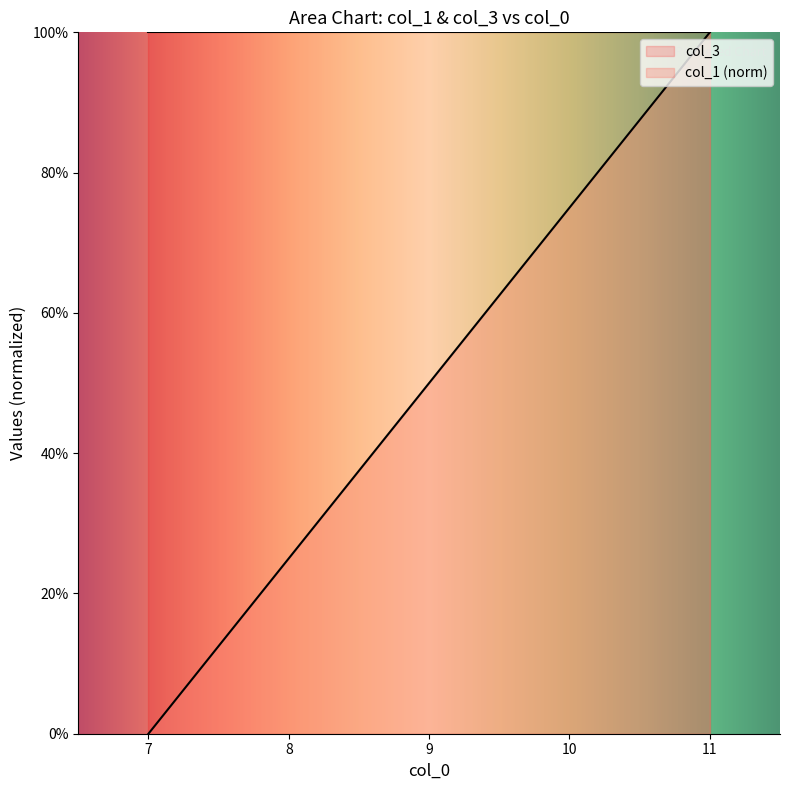

At which label is the value closest to 0?

7